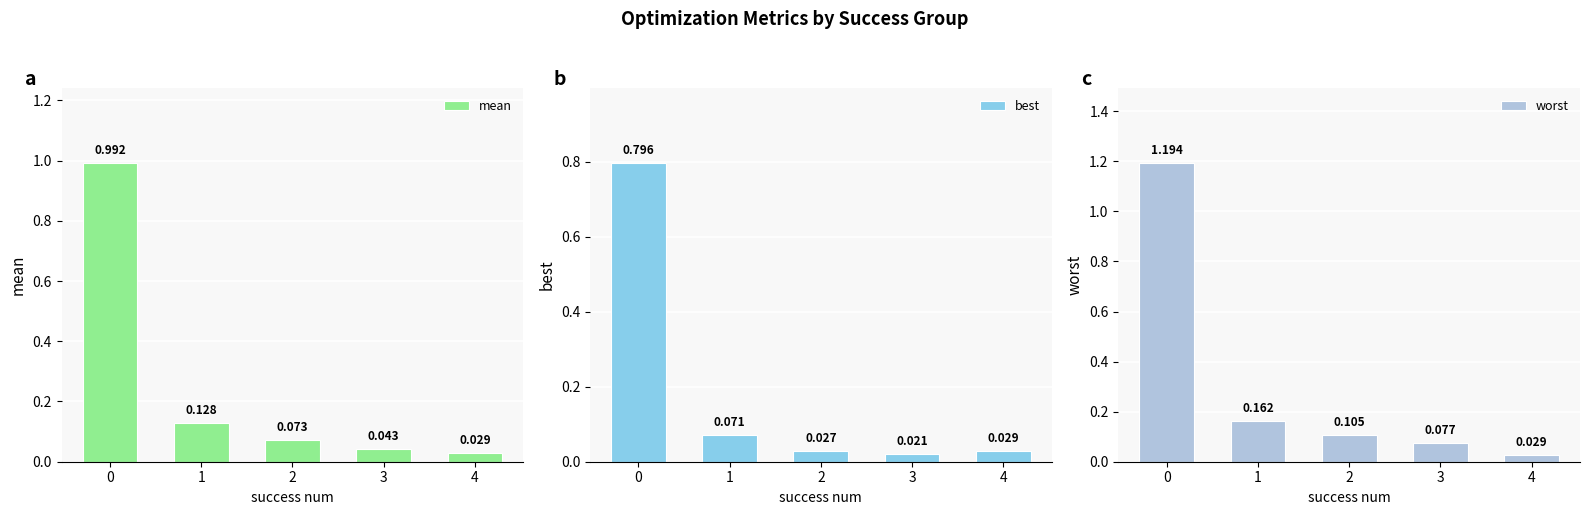

Which series has the widest spread of values?

worst